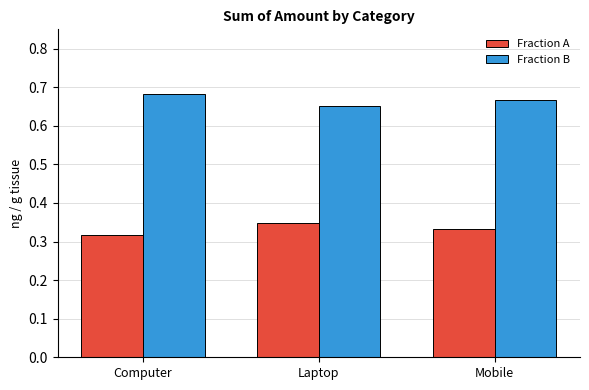

How many bars are there in each group?

2